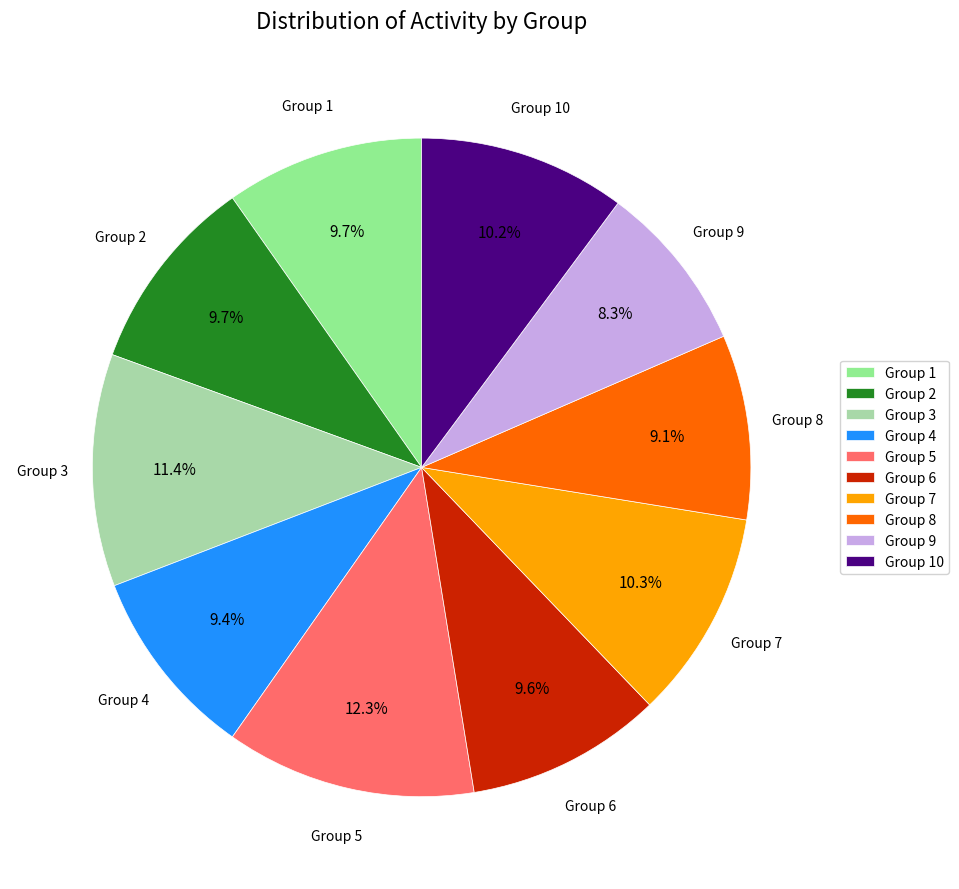

How many slices are in this pie chart?

10